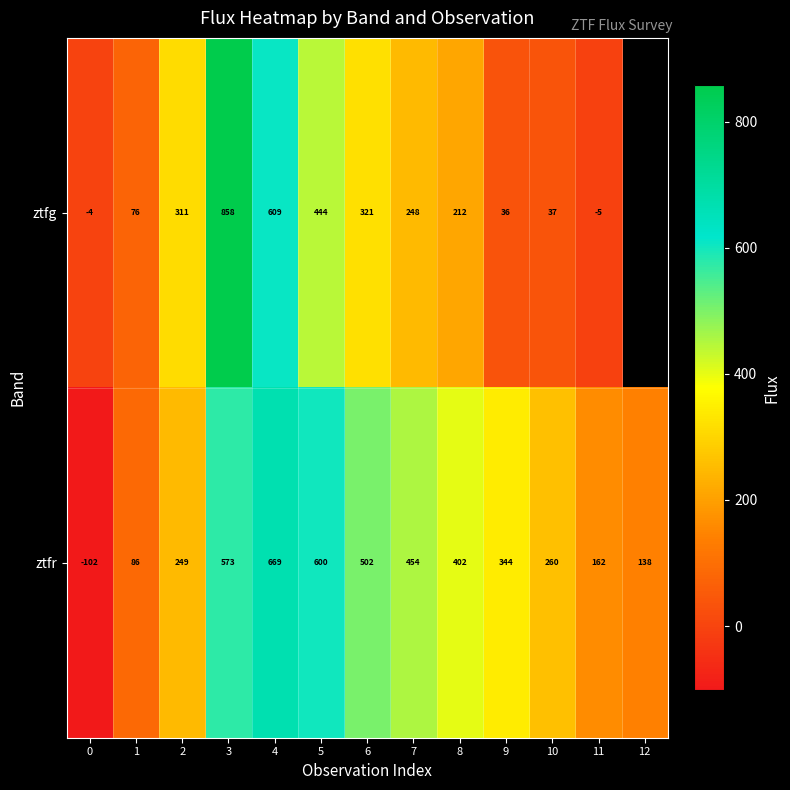

The row_1 series shows -102.2 at 0. True or false?

True